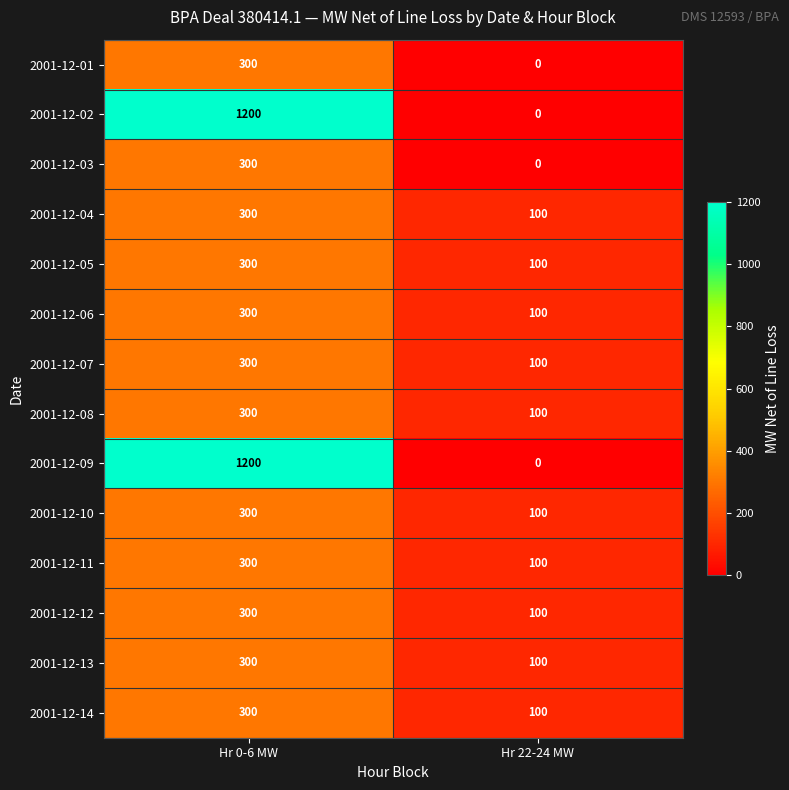

At which category does the chart reach its peak across all series?

Hr 0-6 MW